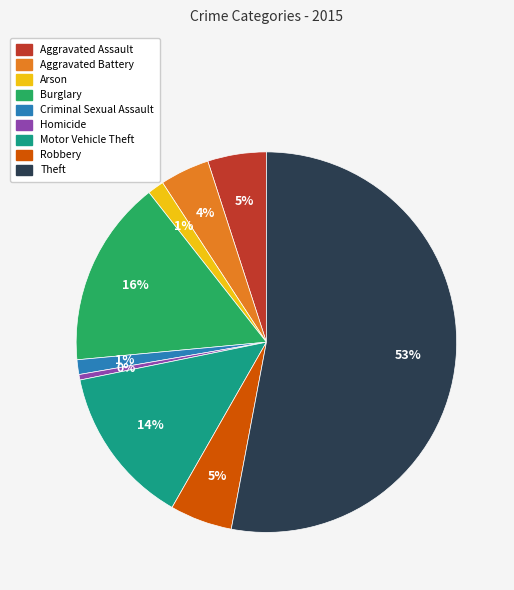

To the nearest percent, what portion does Robbery represent?

5%